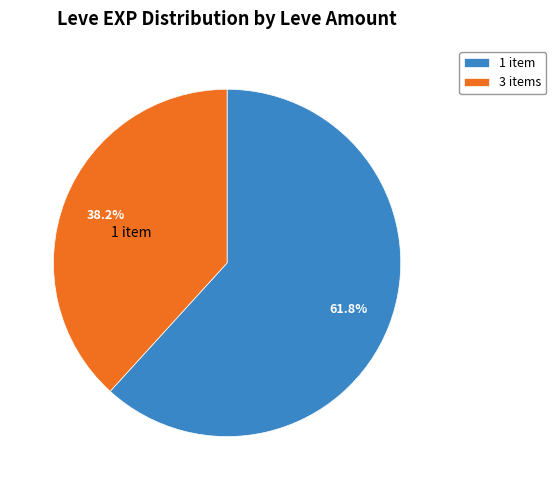

Which has a higher value, 3 items or 1 item?

1 item